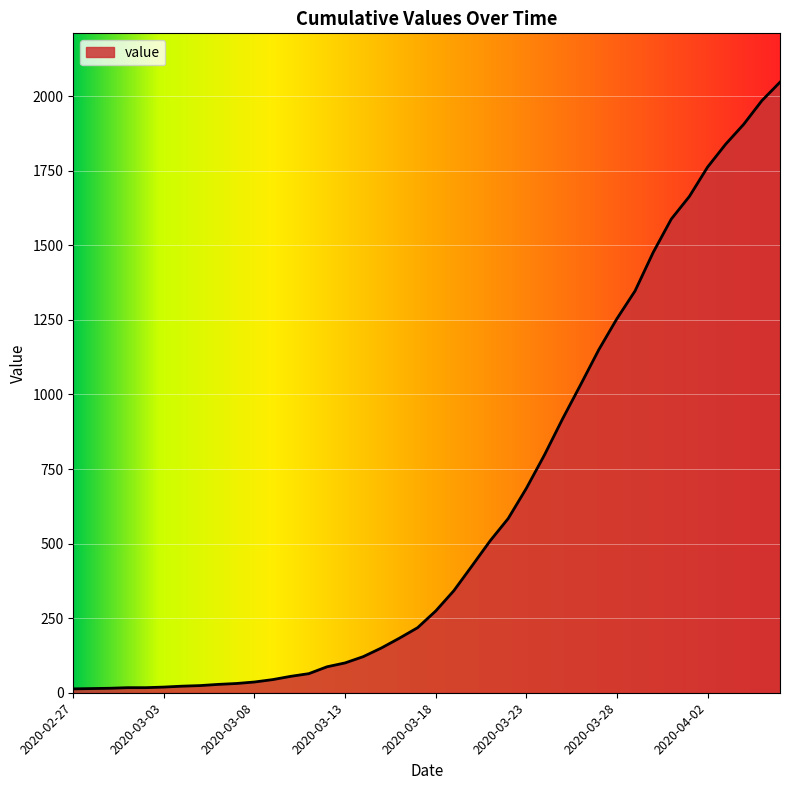

What is the greatest value displayed?

2047